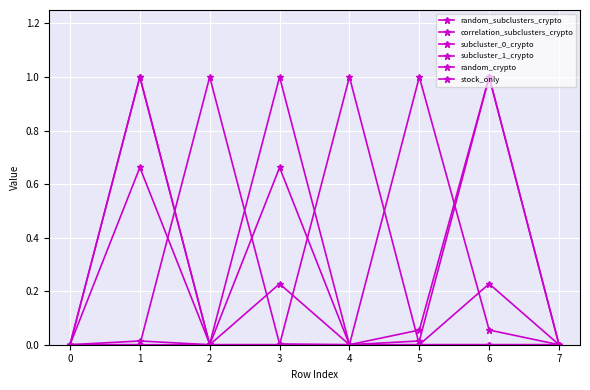

Which series has the largest range (max minus min)?

random_subclusters_crypto